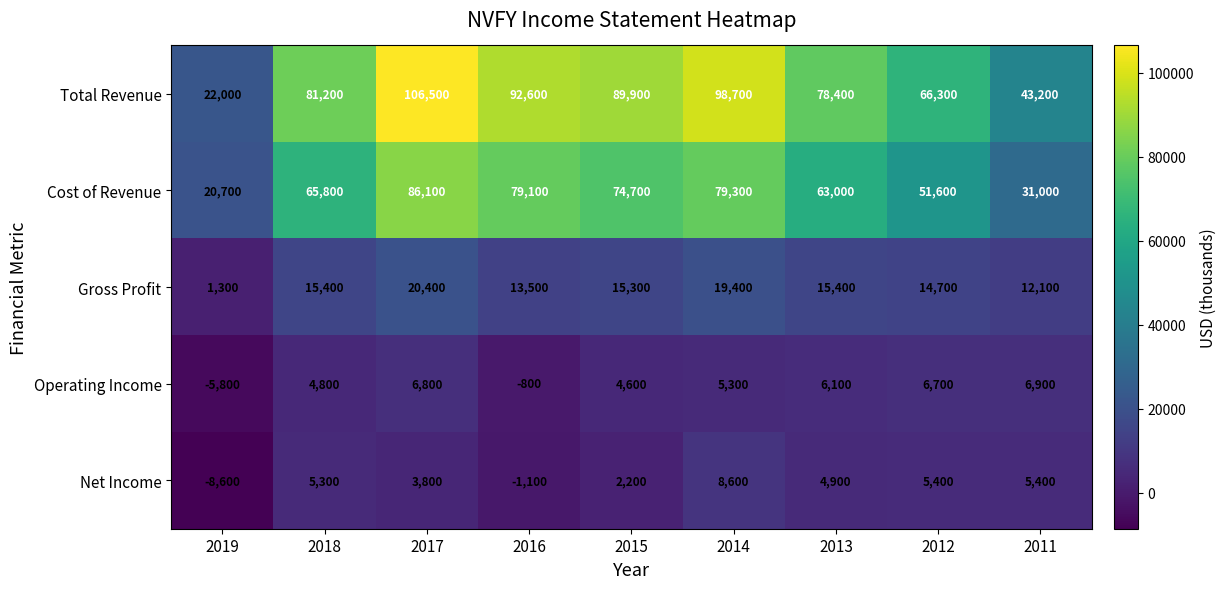

Which category has the lowest value across all series?

2019